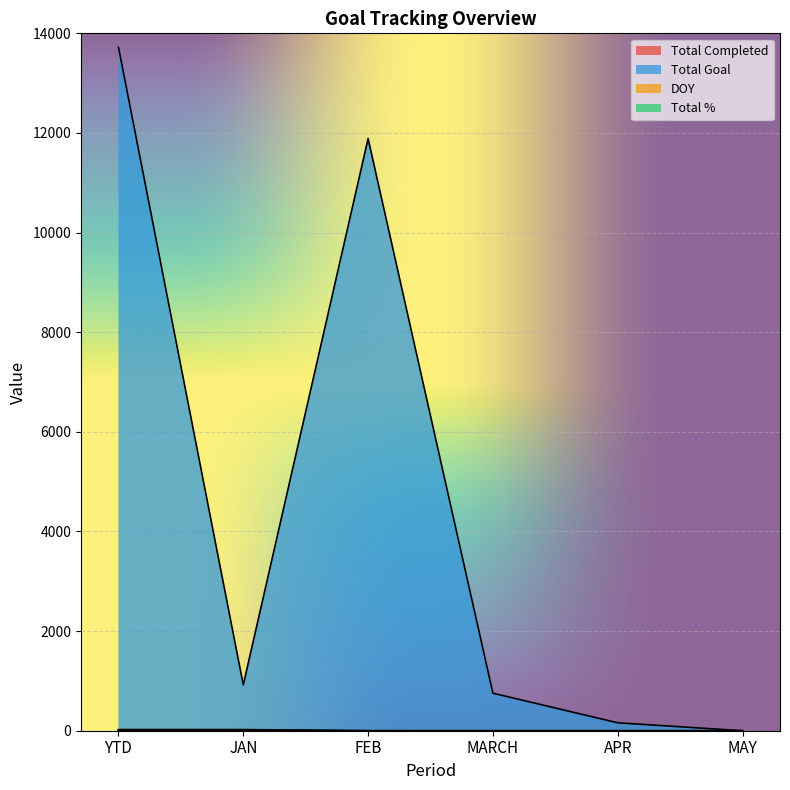

The value of Total Completed at APR is 0. True or false?

True